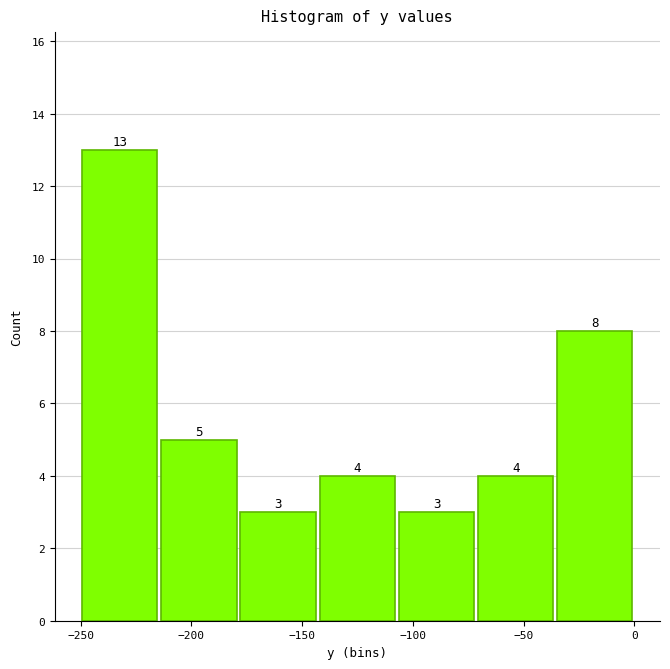

Which range on the x-axis has the tallest bar?

-250 to -215